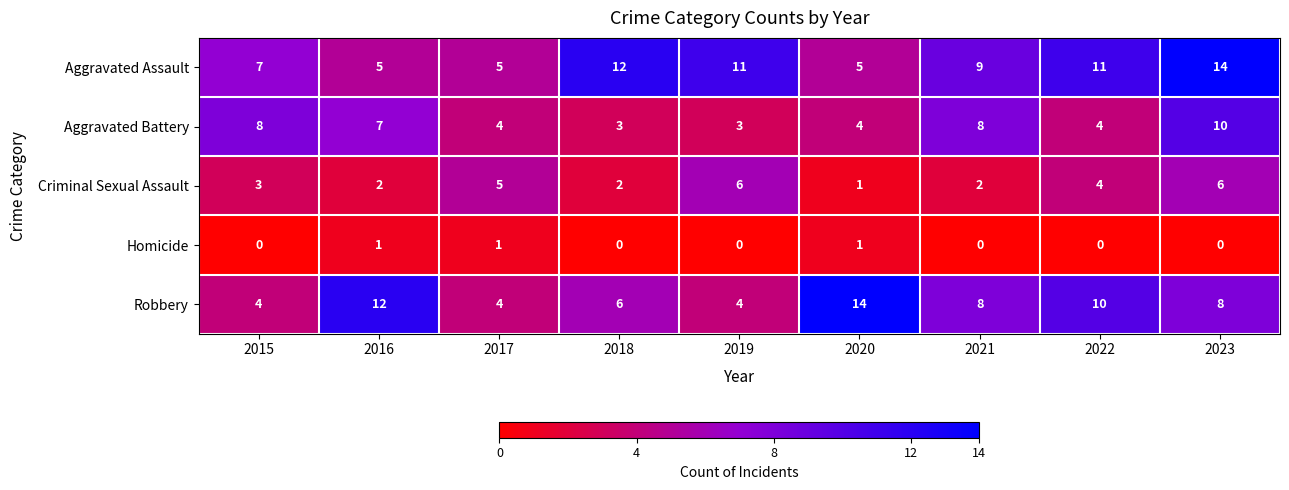

How many categories are shown in the chart?

9